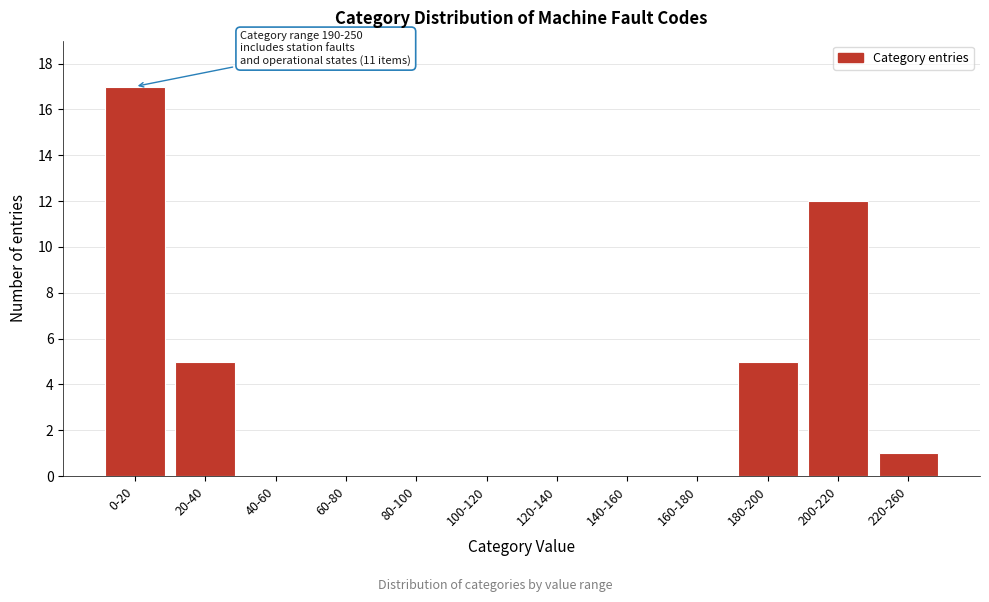

Reading left to right, extract all data points from this chart.

0-20=17	20-40=5	40-60=0	60-80=0	80-100=0	100-120=0	120-140=0	140-160=0	160-180=0	180-200=5	200-220=12	220-260=1